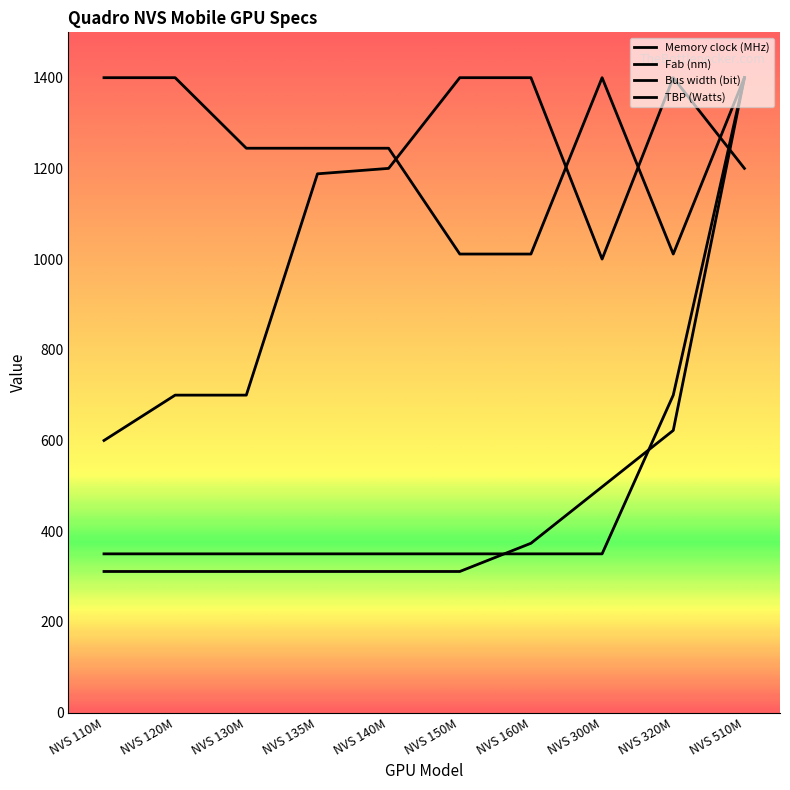

Which category has the highest value across all series?

NVS 150M